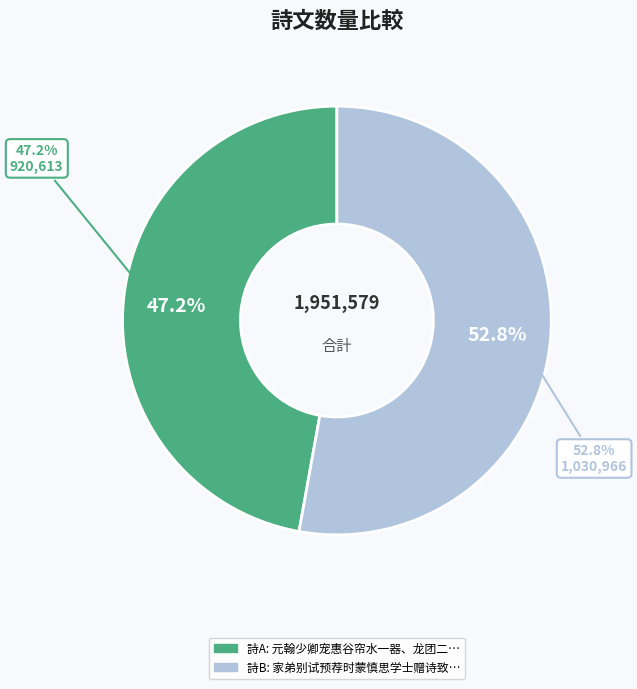

True or false: 元翰少卿宠惠谷帘水一器、龙团二枚，仍以新诗为贶，叹味不已，次韵奉和 accounts for 47% of the total.

True